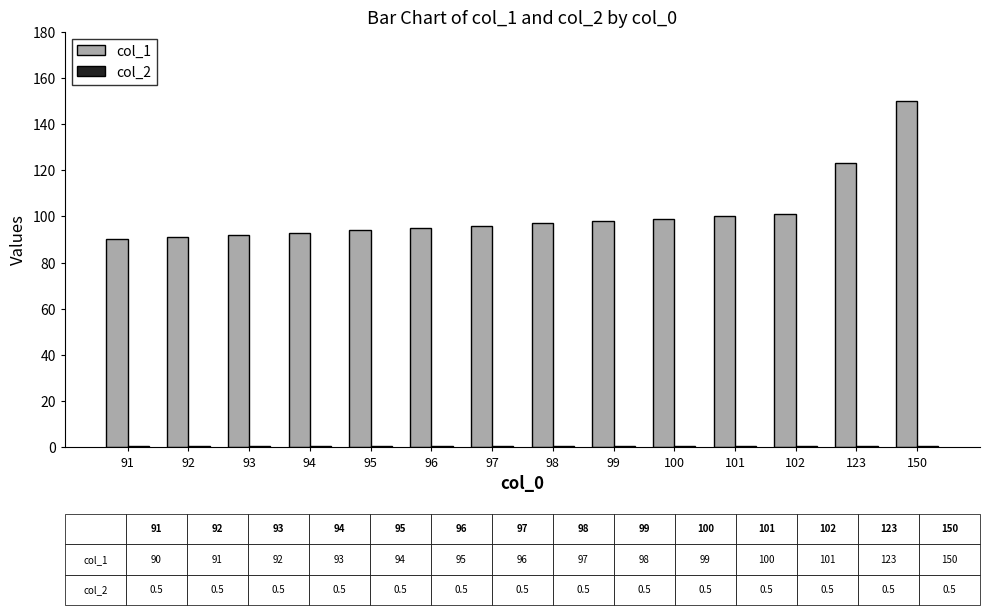

At which category is the sum across all series the highest?

150